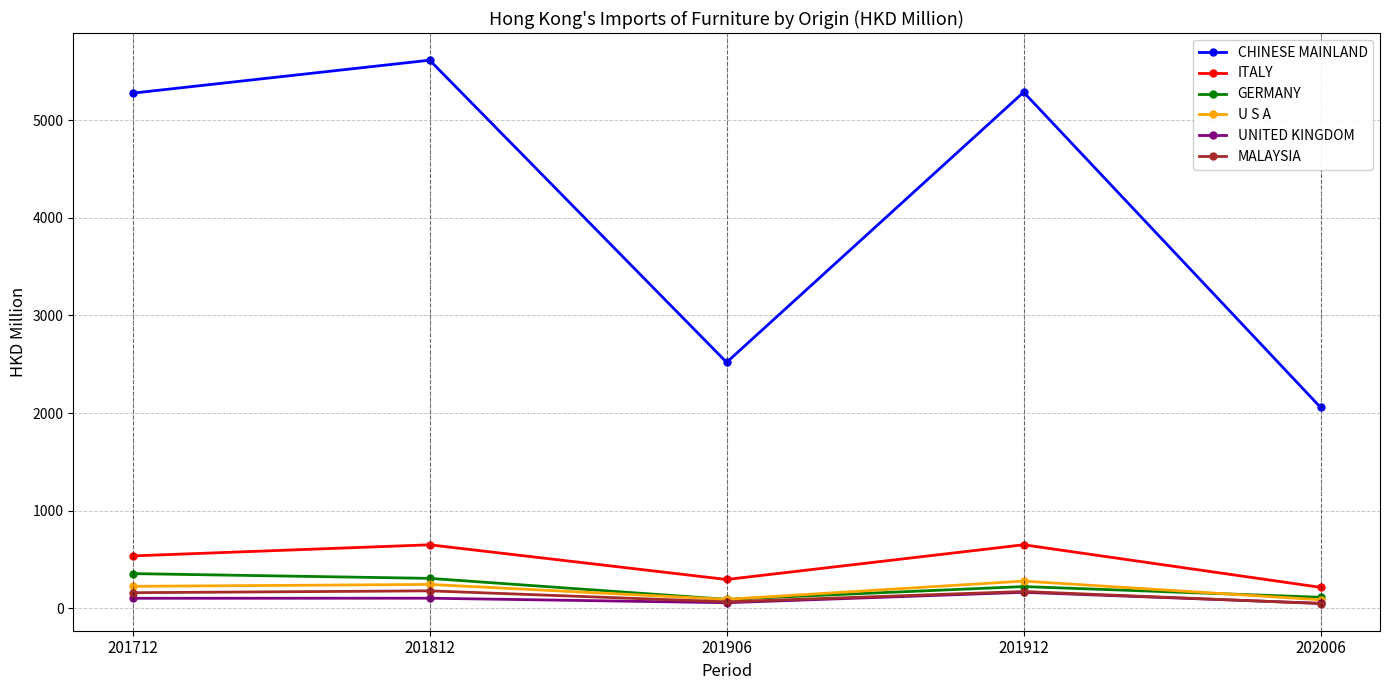

At which category does ITALY reach its first local valley?

201906